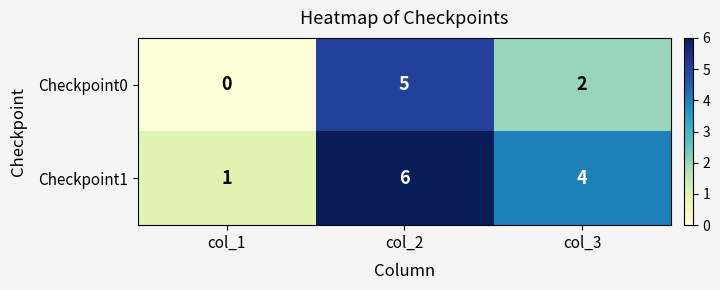

How many data points does each series have?

3